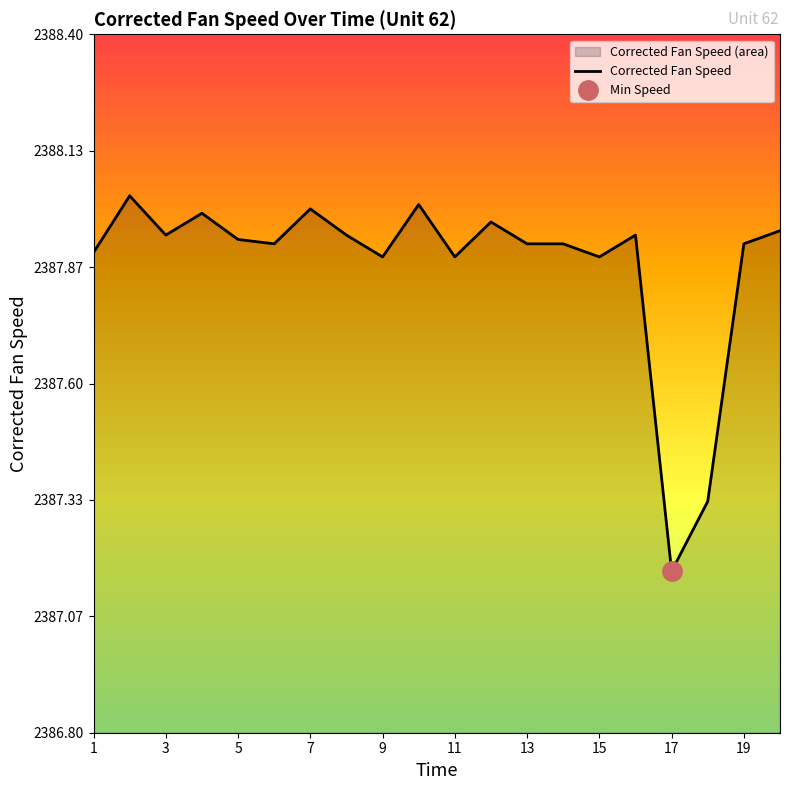

The Corrected Fan Speed series shows 957.0 at 13. True or false?

False